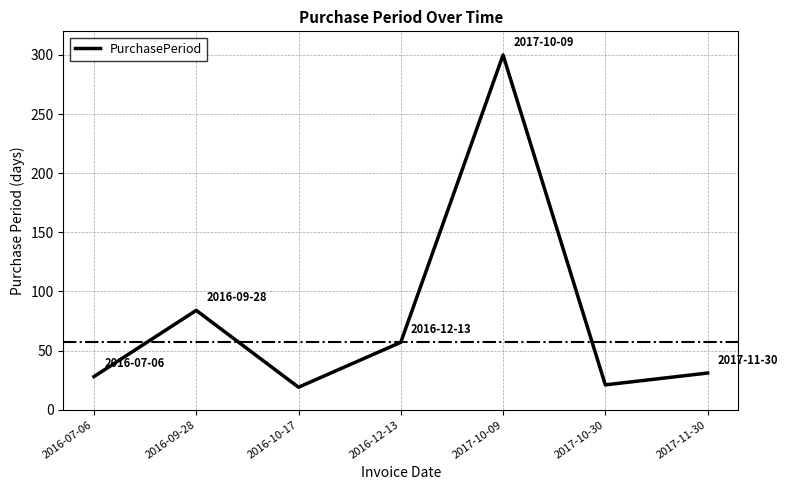

What is the difference between the values at 2017-11-30 and 2017-10-09?

269